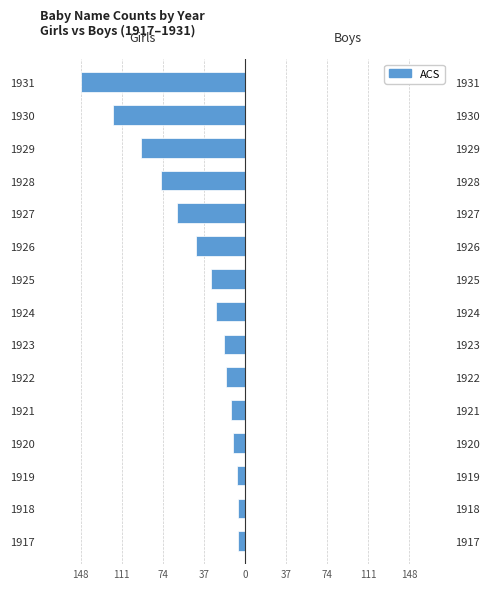

What is the value of the Boys bar at the 14th from the left?

0.6